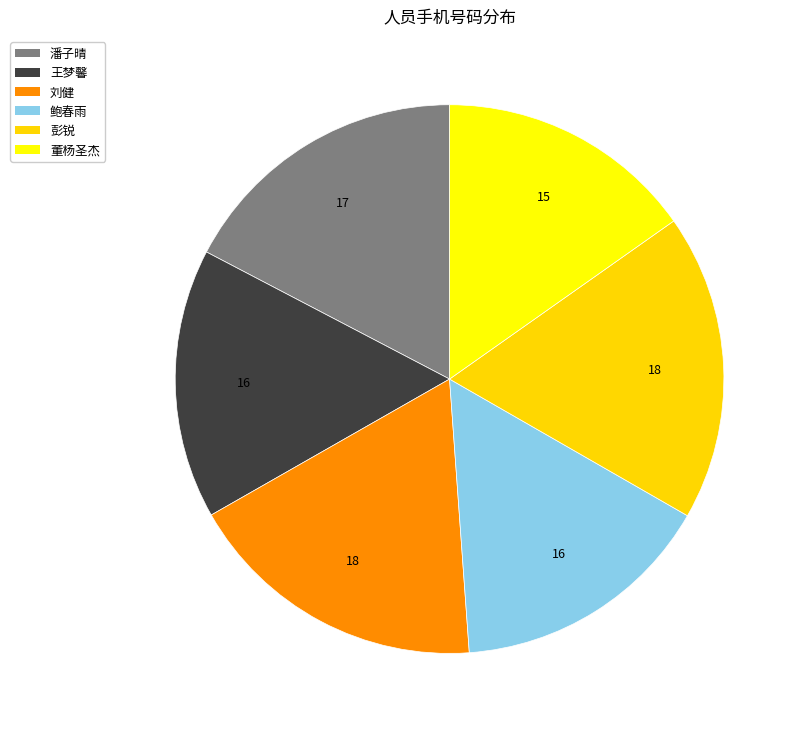

Combined, do 刘健 and 董杨圣杰 account for over 50%?

No